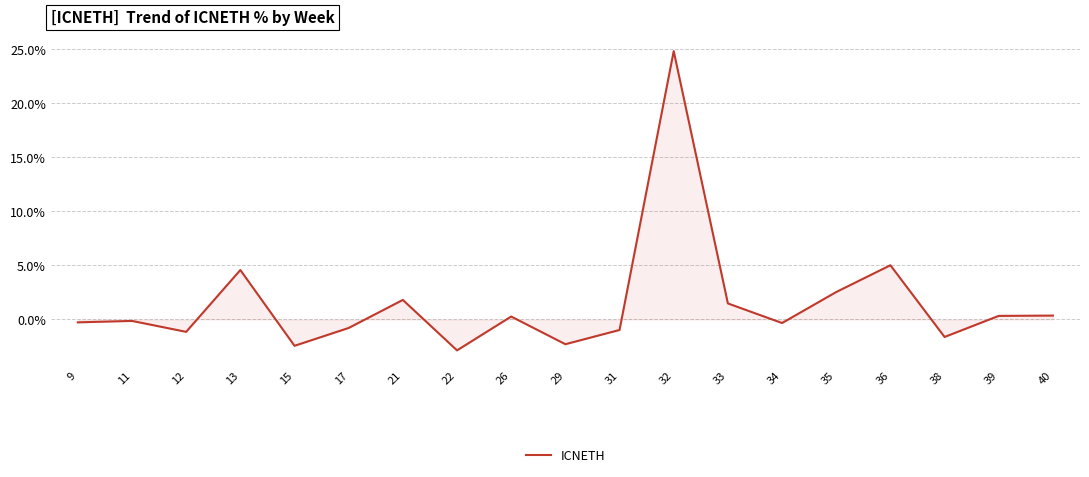

Which label corresponds to the smallest value in the chart?

22